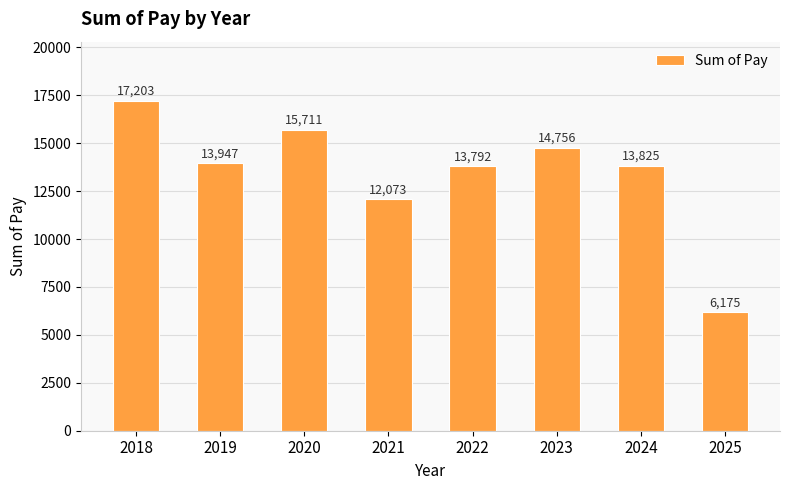

The value at 2021 is 19697.3. True or false?

False